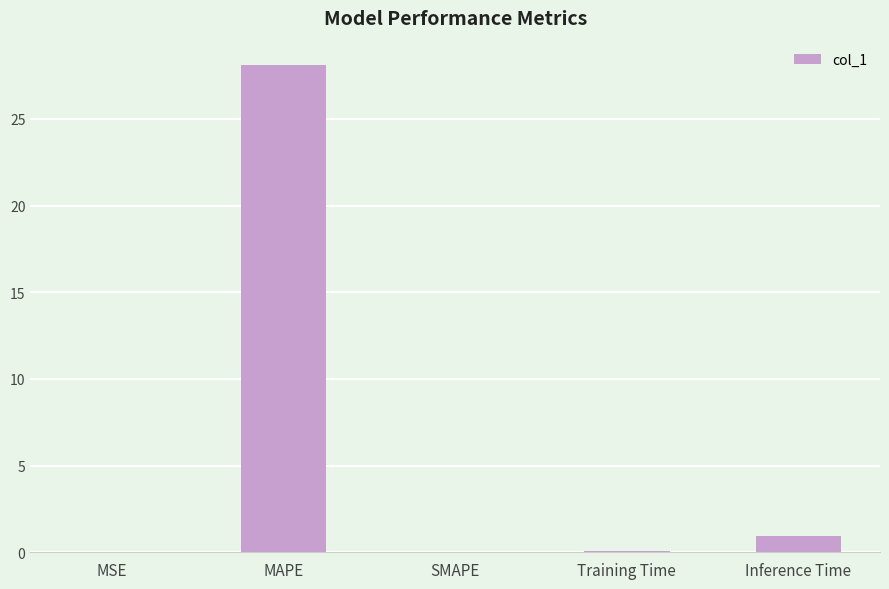

Between MAPE and Inference Time, which is larger?

MAPE